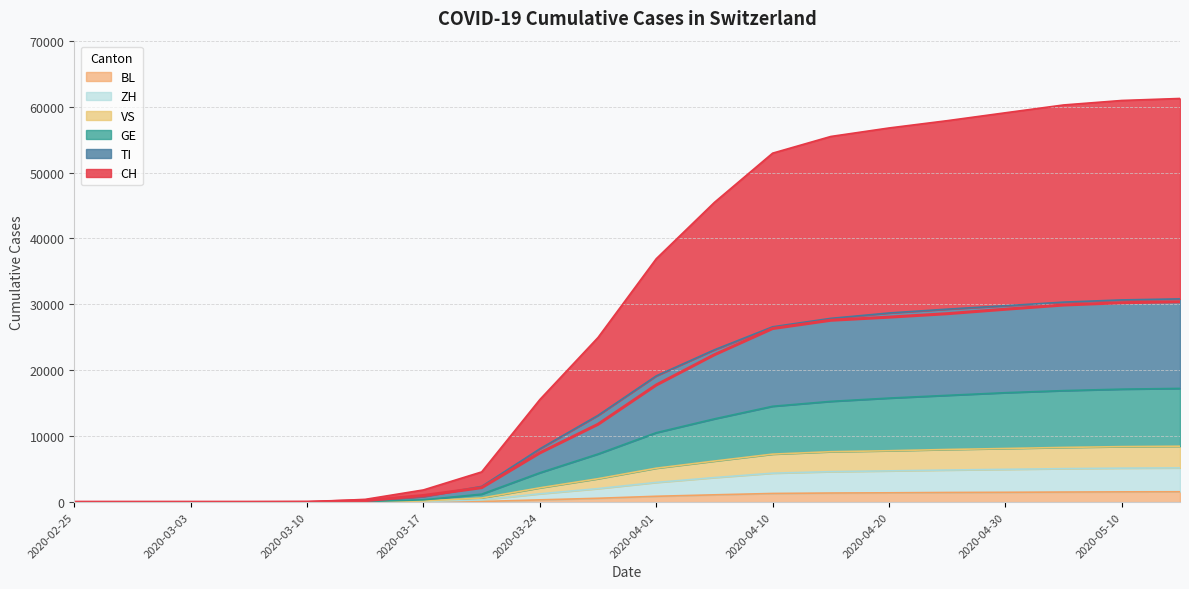

What is the label of the 4th point from the left?

2020-03-07